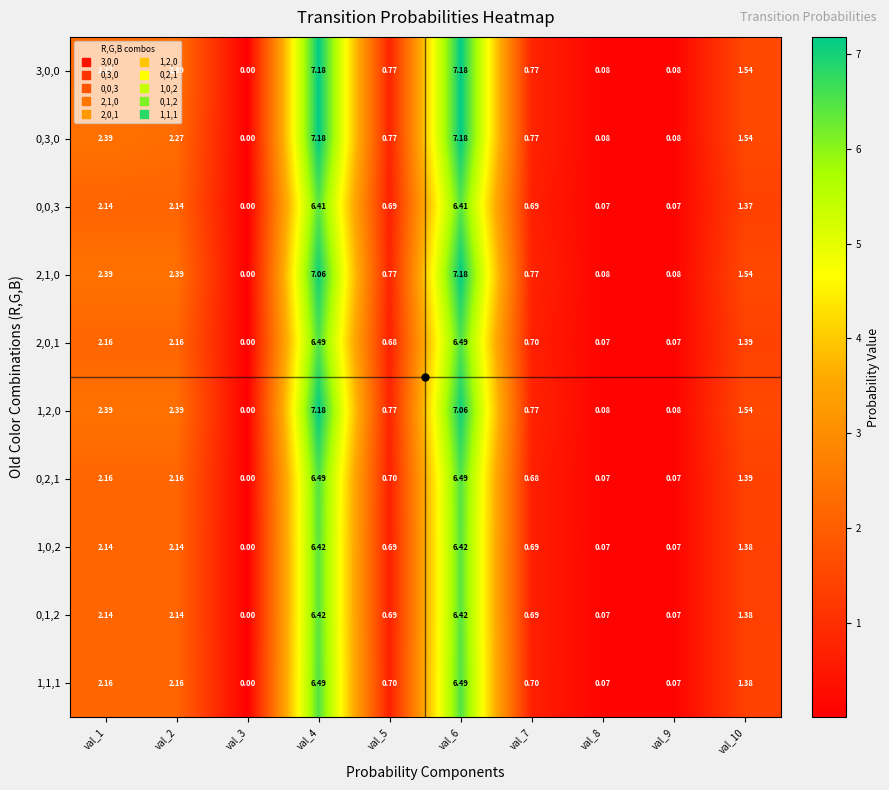

What is the greatest value displayed?

7.2